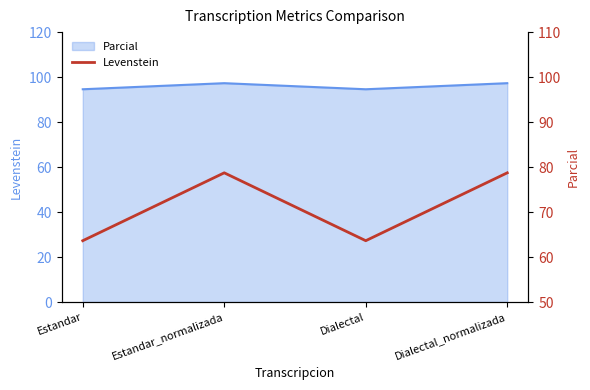

Count the number of categories in the chart.

4